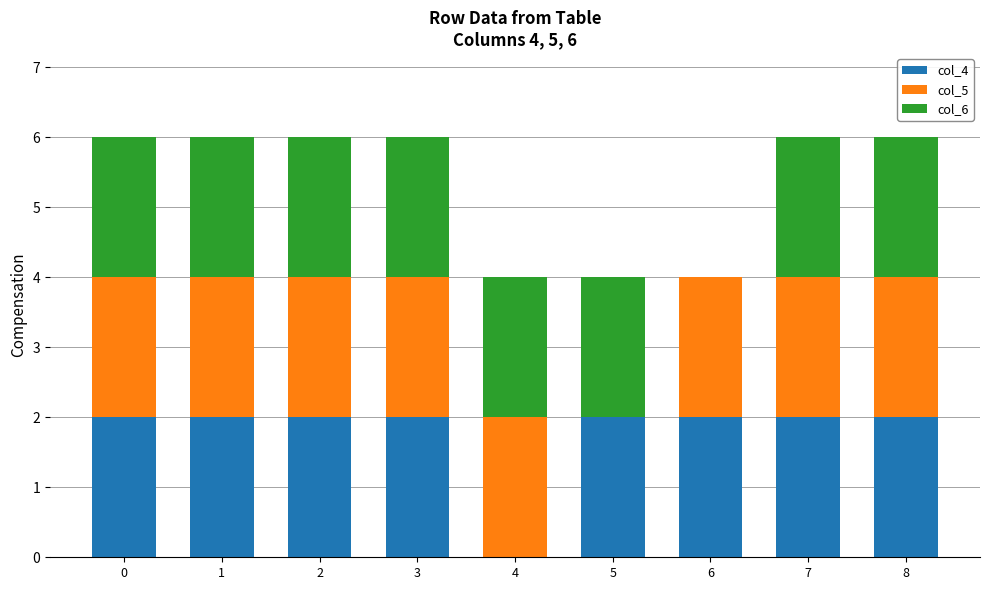

Is it true that col_4 equals 2 at 7?

True